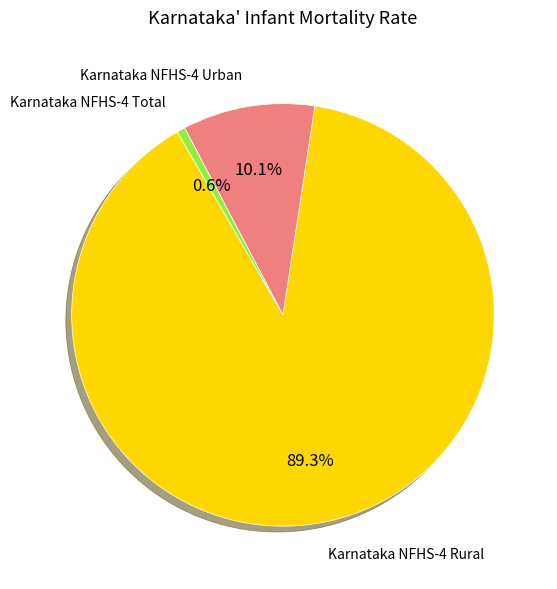

Does any single category account for the majority?

Yes